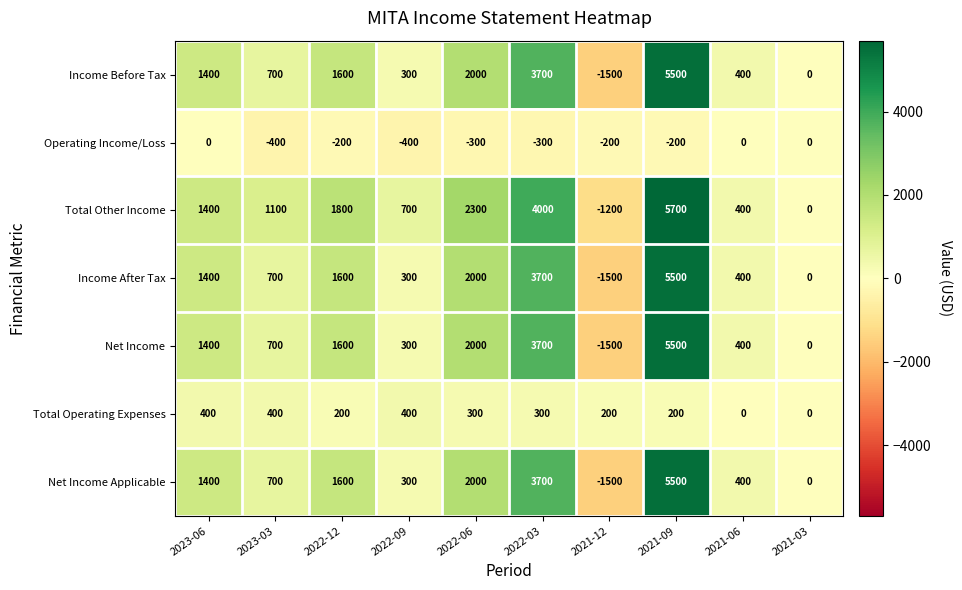

How many values in Income Before Tax are below zero?

1